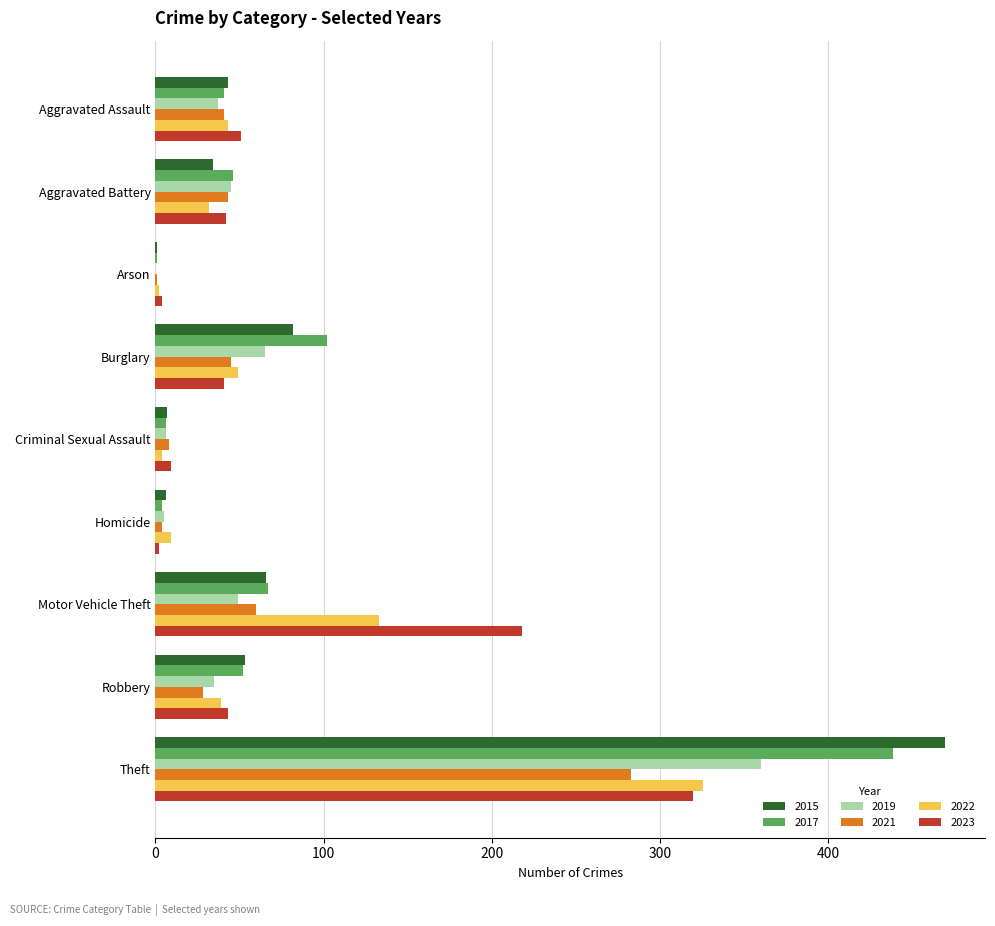

Is it true that 2021 equals 45 at Burglary?

True